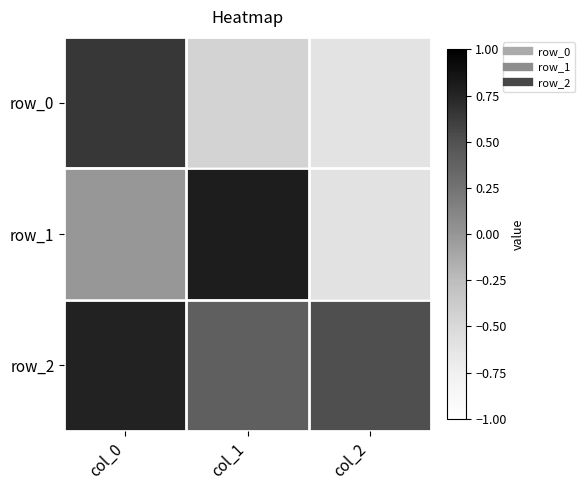

What is the maximum value shown in the chart?

0.8